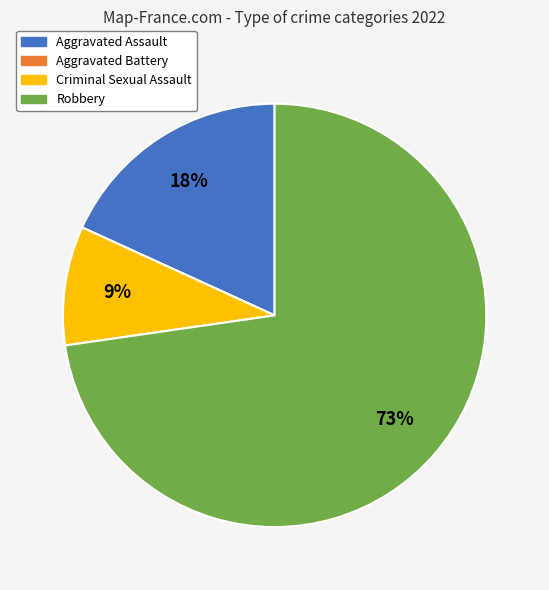

To the nearest percent, what is the average slice percentage?

25%